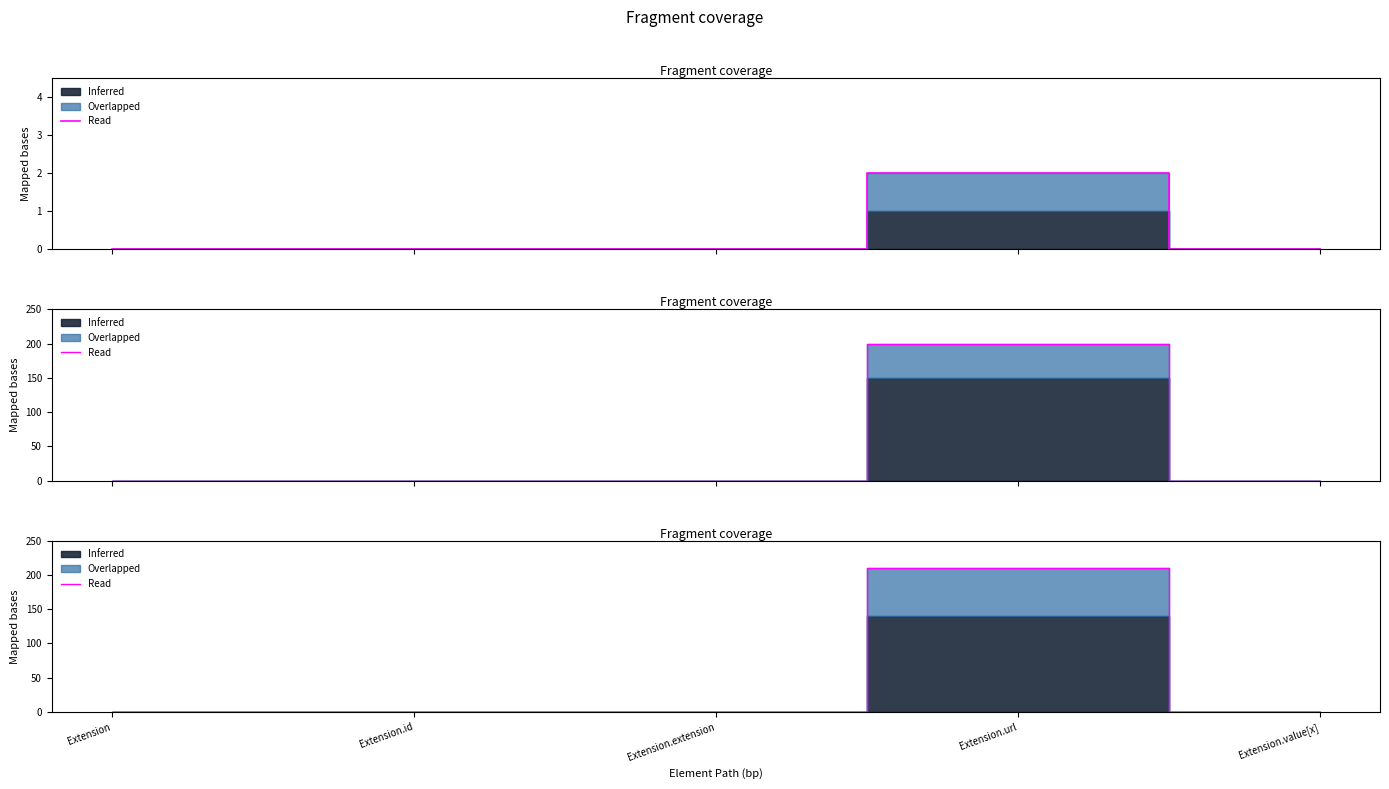

At which category does the data reach its first local peak?

Extension.url